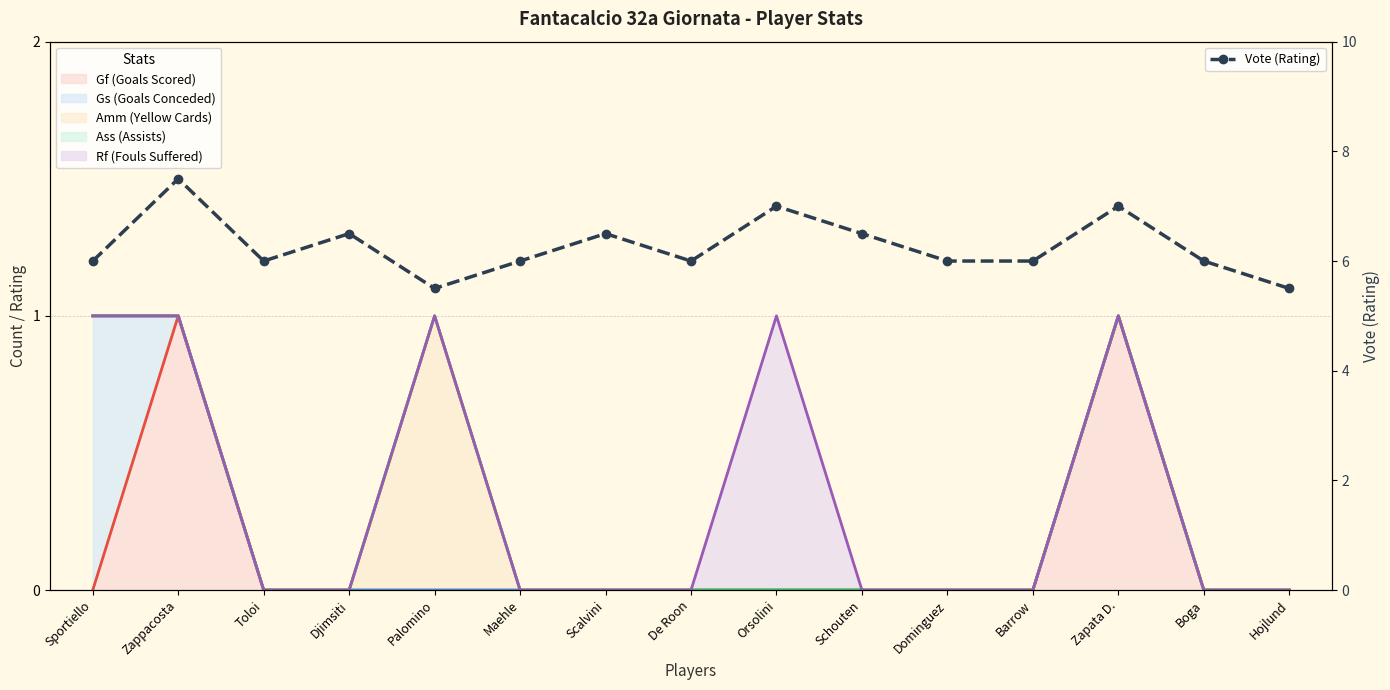

How many points are lower than both their immediate neighbors (excluding endpoints)?

3